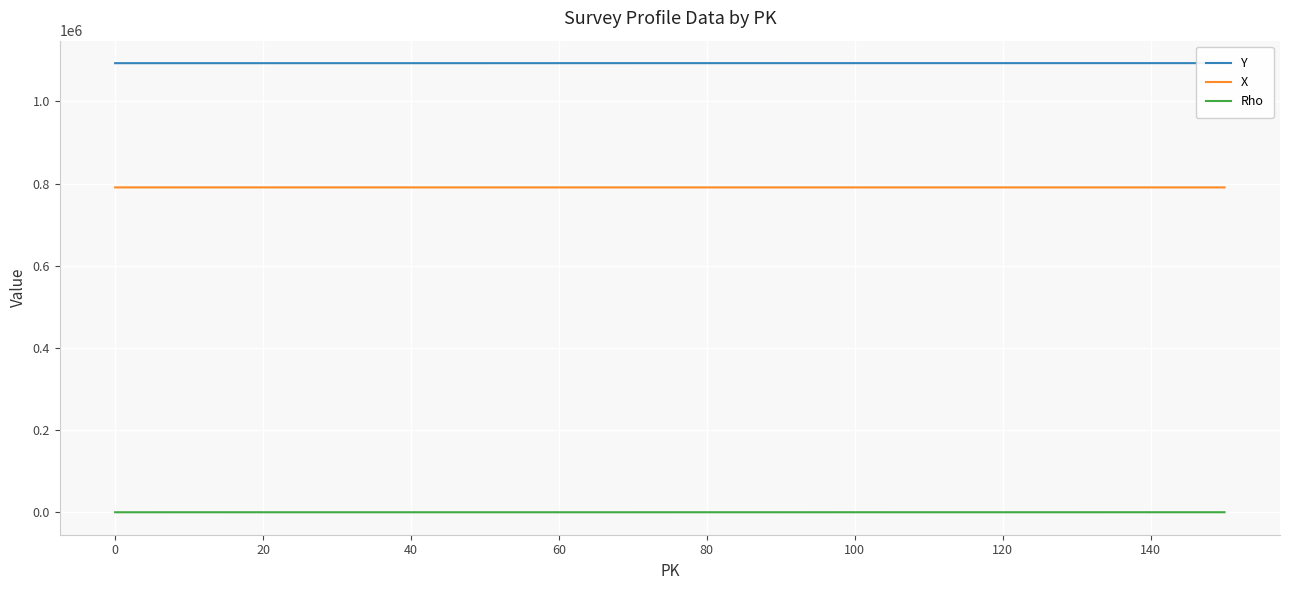

Is it true that X equals 1366982 at 140?

False